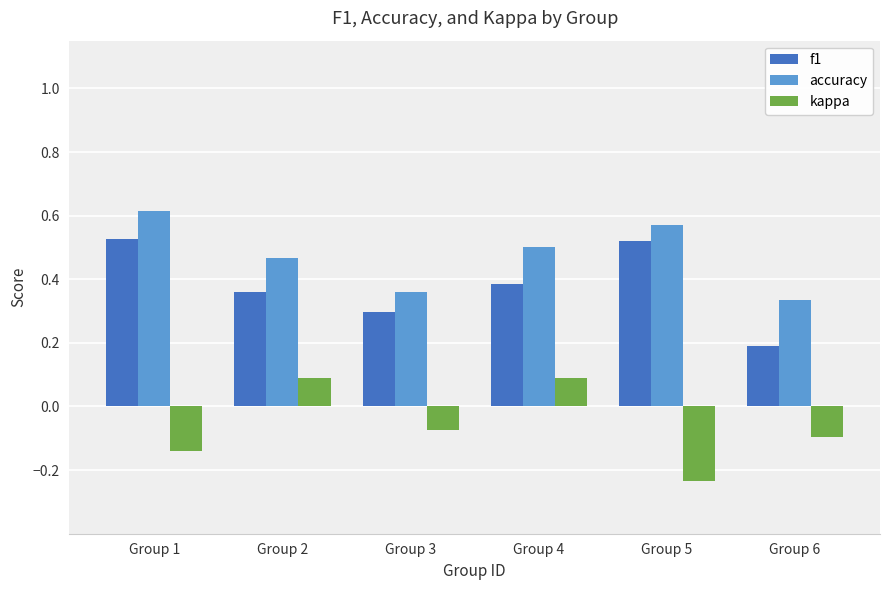

What is the spread (max minus min) of values at Group 5?

0.8